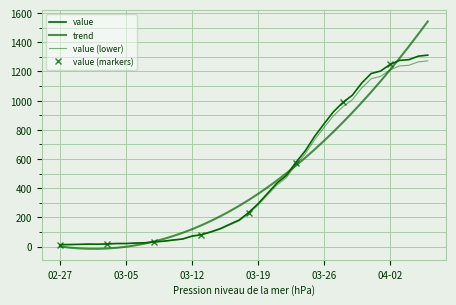

Which category has the highest value across all series?

2020-04-06